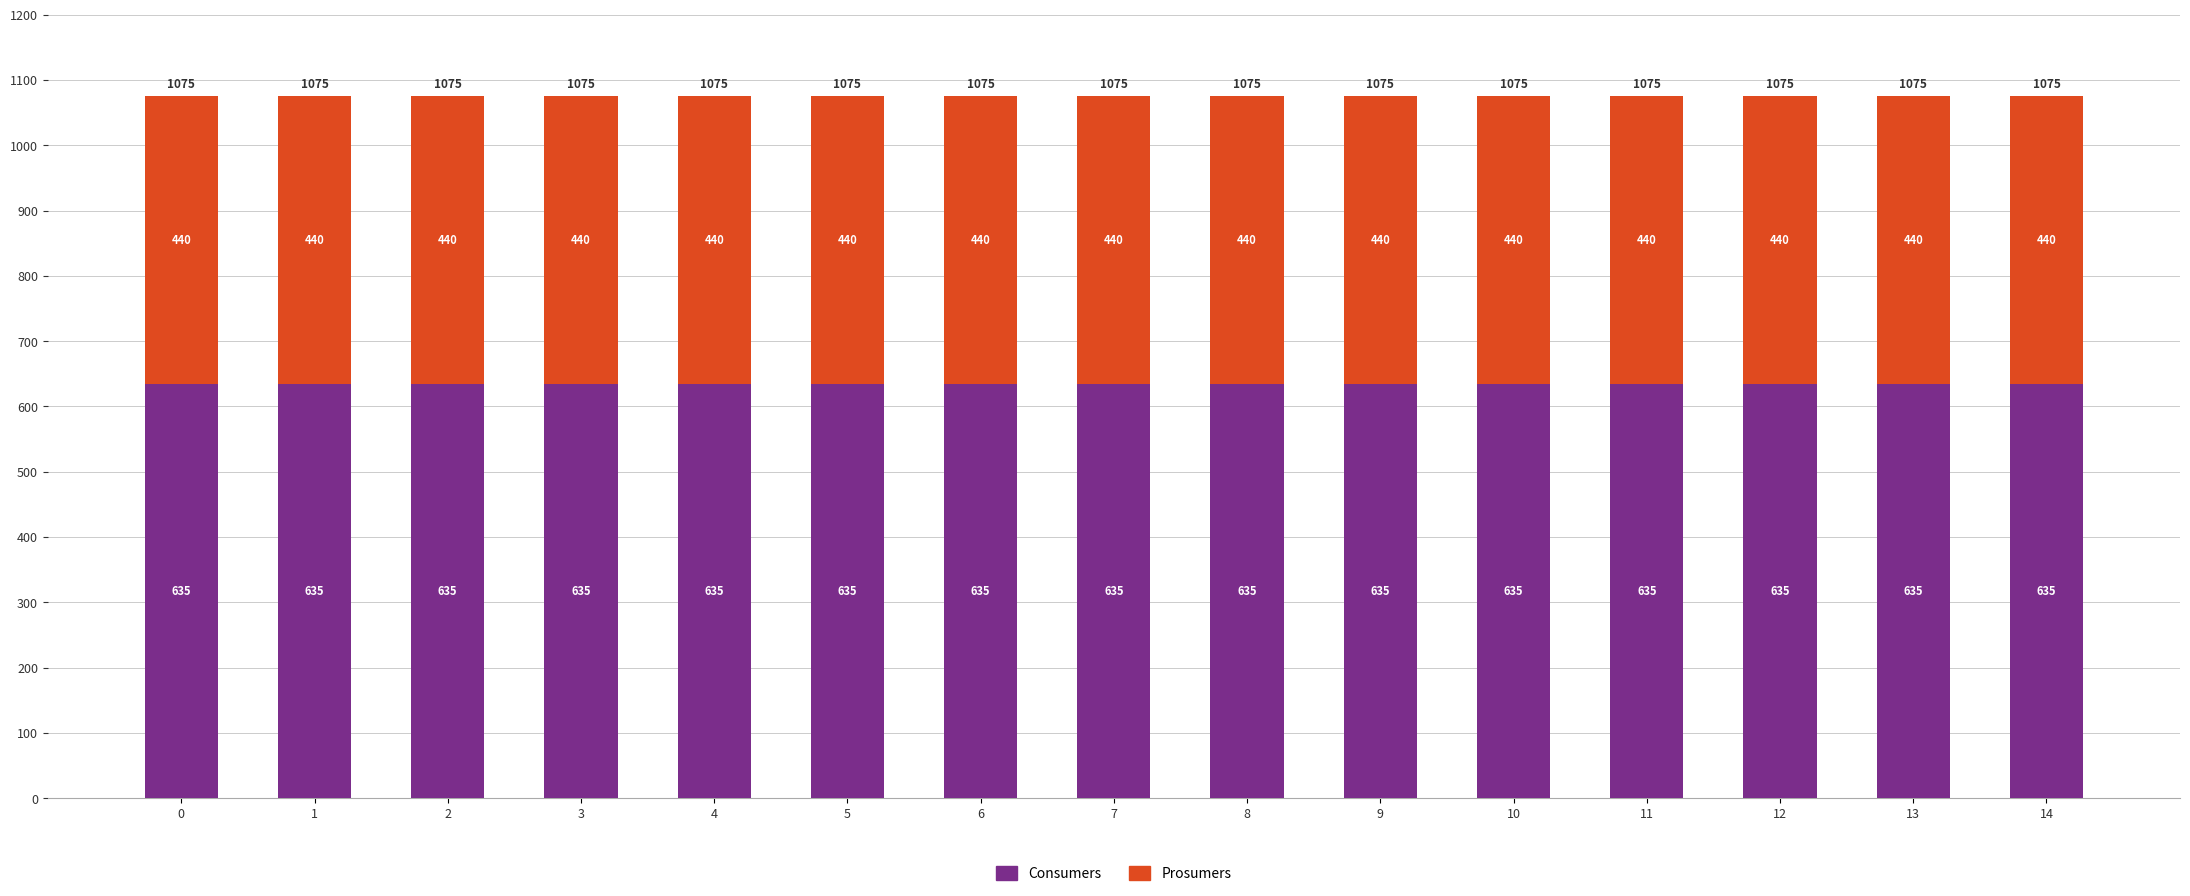

What is the average value of the Consumers series?

635